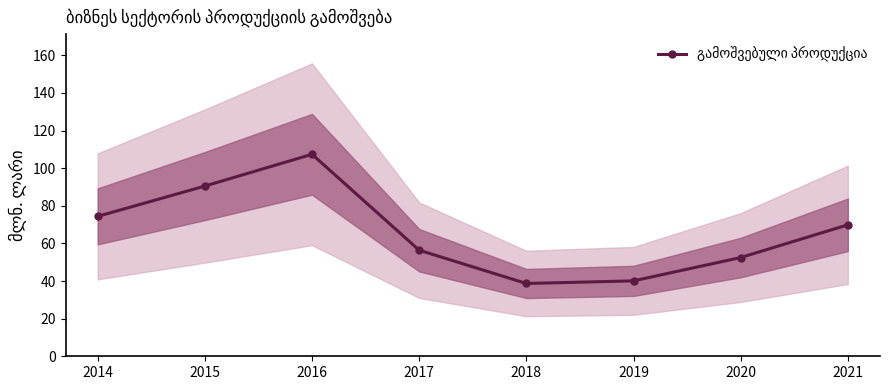

What is the ratio of the value at 2018 to the value at 2016?

0.4